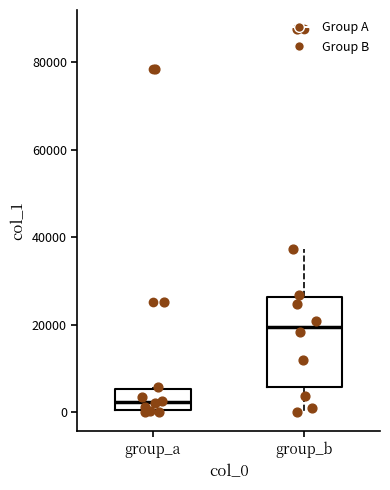

Which box's median line is the highest?

group_b